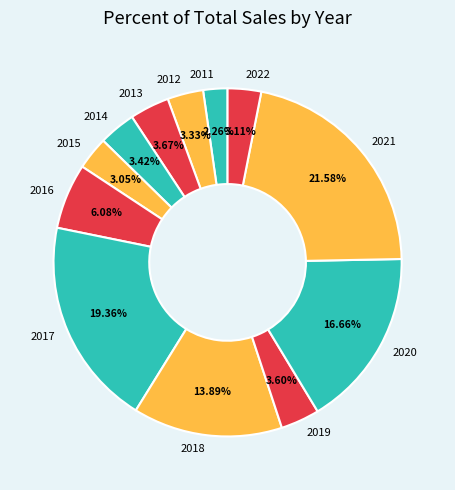

Combined, do 2021 and 2014 account for over 50%?

No